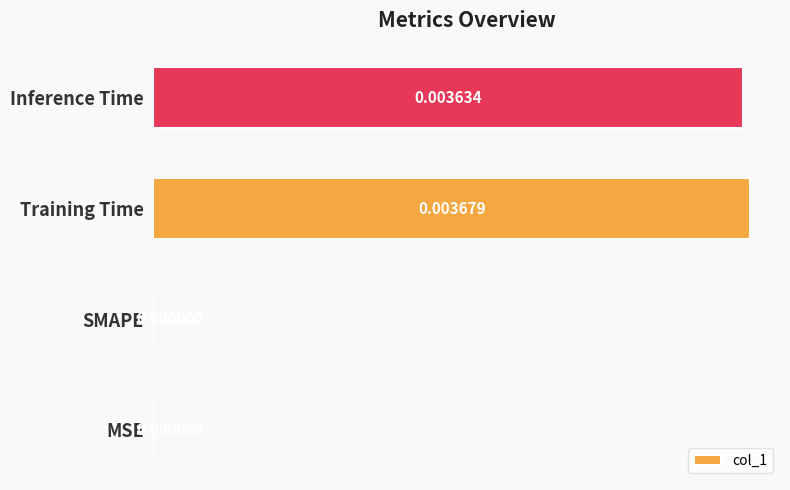

Which has a higher value, MSE or Inference Time?

Inference Time